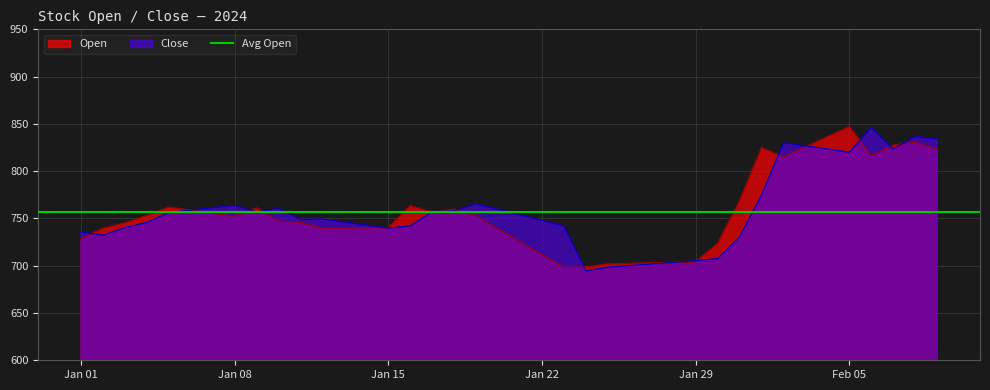

At which category is the sum across all series the highest?

2024-02-08